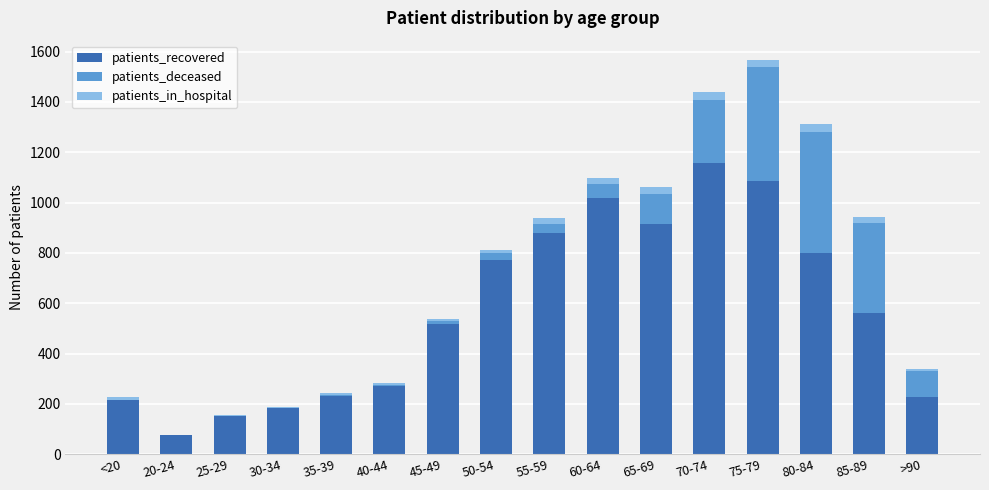

What is the total value across all series at 75-79?

1565